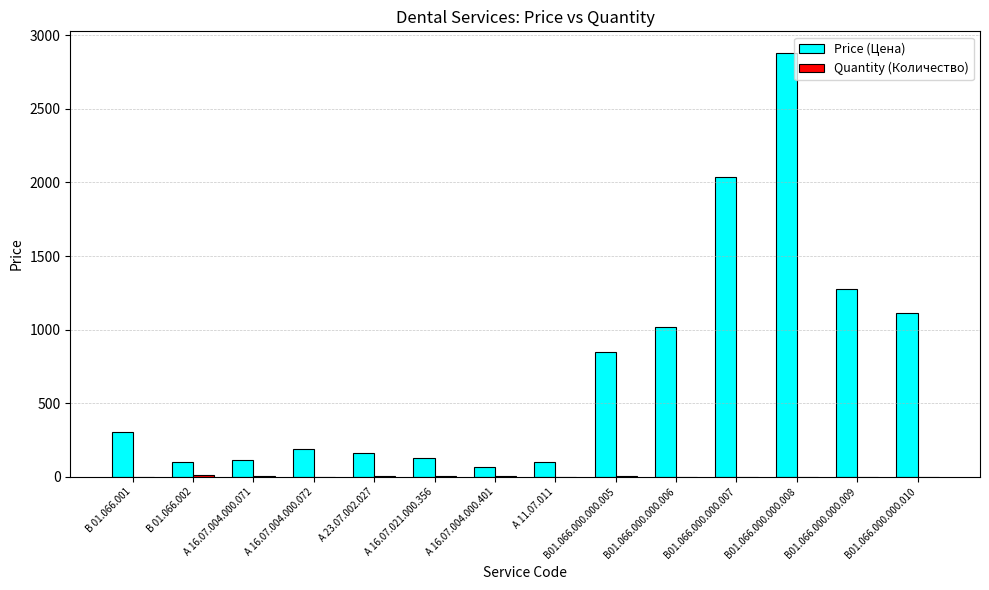

What is the sum of all Price (Цена) values?

10337